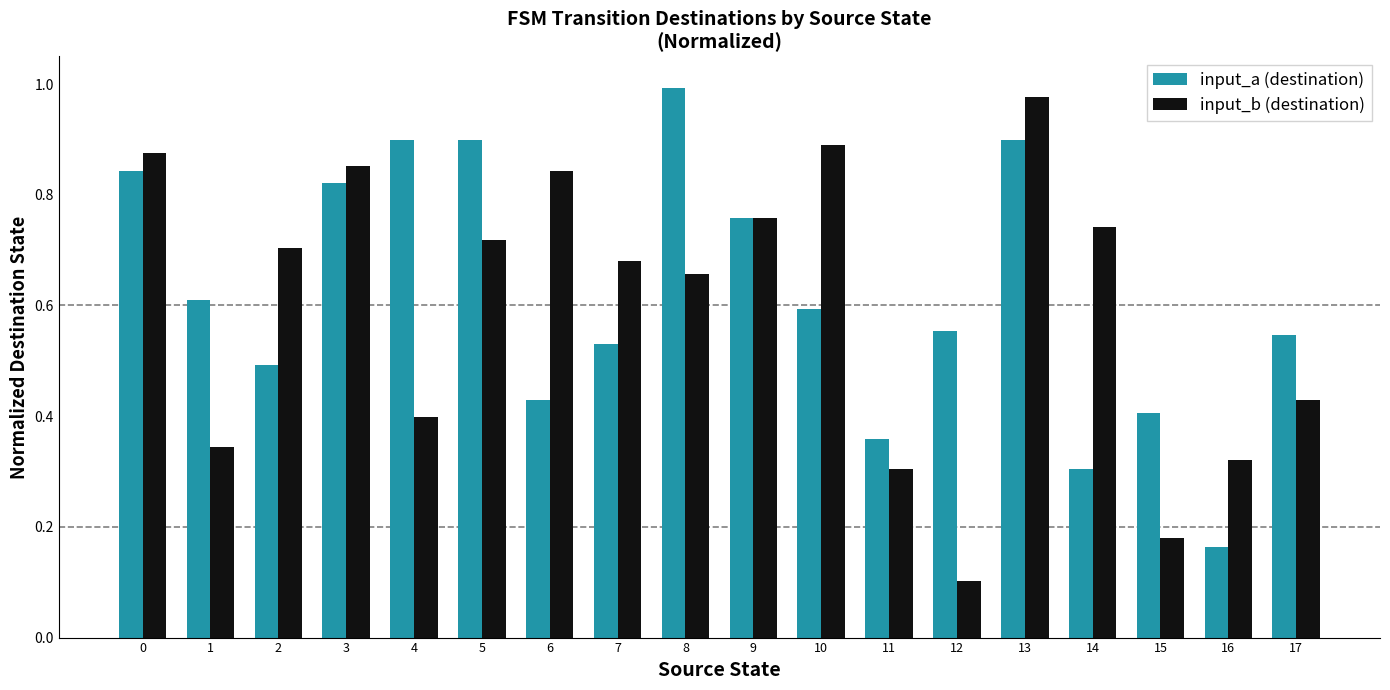

Which series has the largest total across all categories?

input_a (destination)